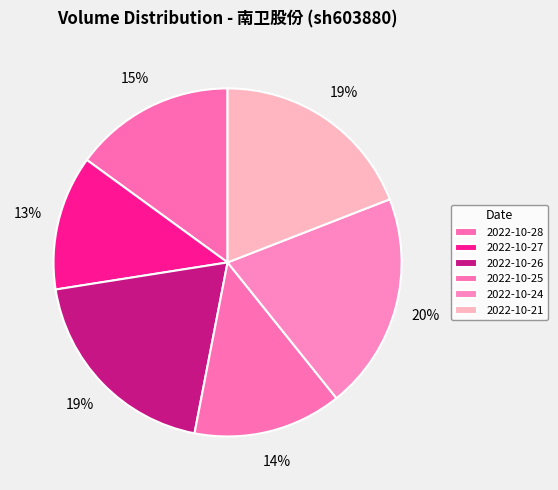

Count the number of slices in the pie.

6